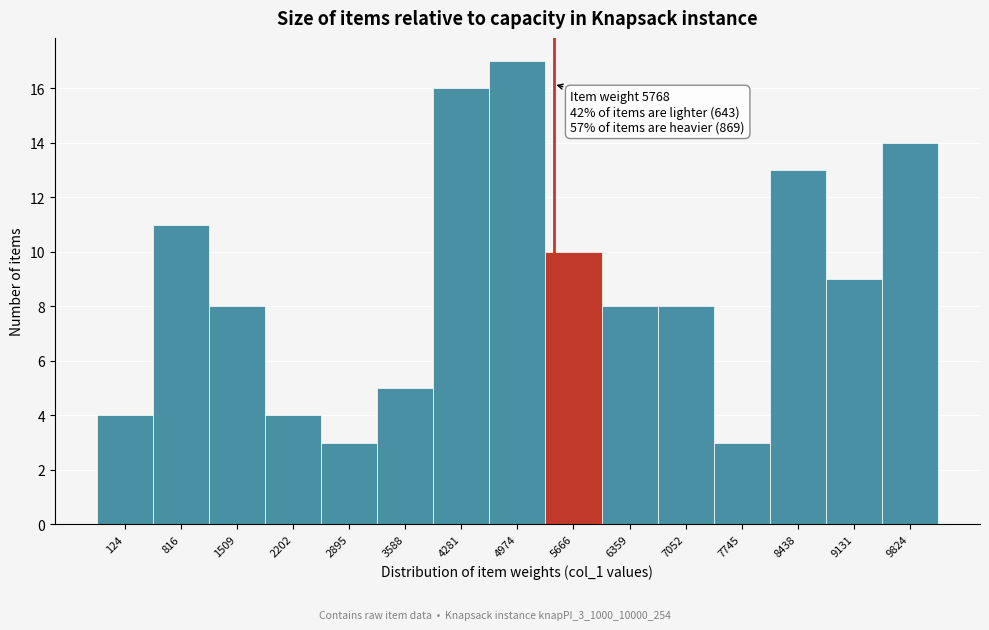

Reading right to left, what are all the values shown in this chart?

14	9	13	3	8	8	10	17	16	5	3	4	8	11	4